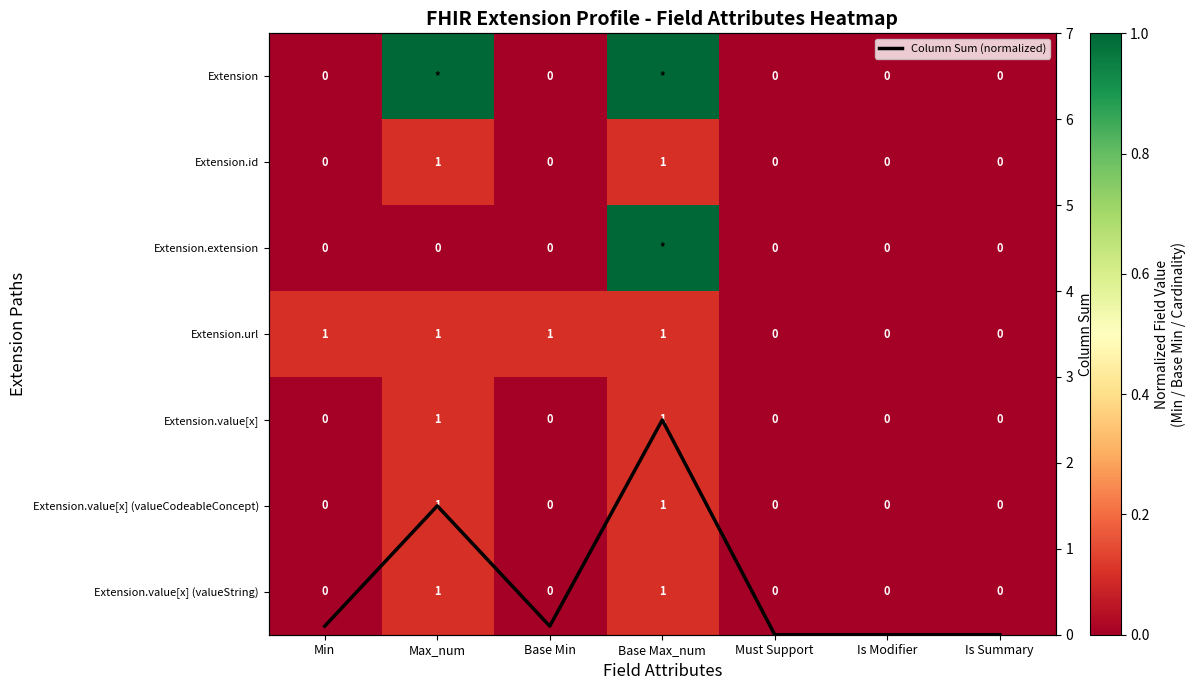

Count the number of data series in this chart.

8